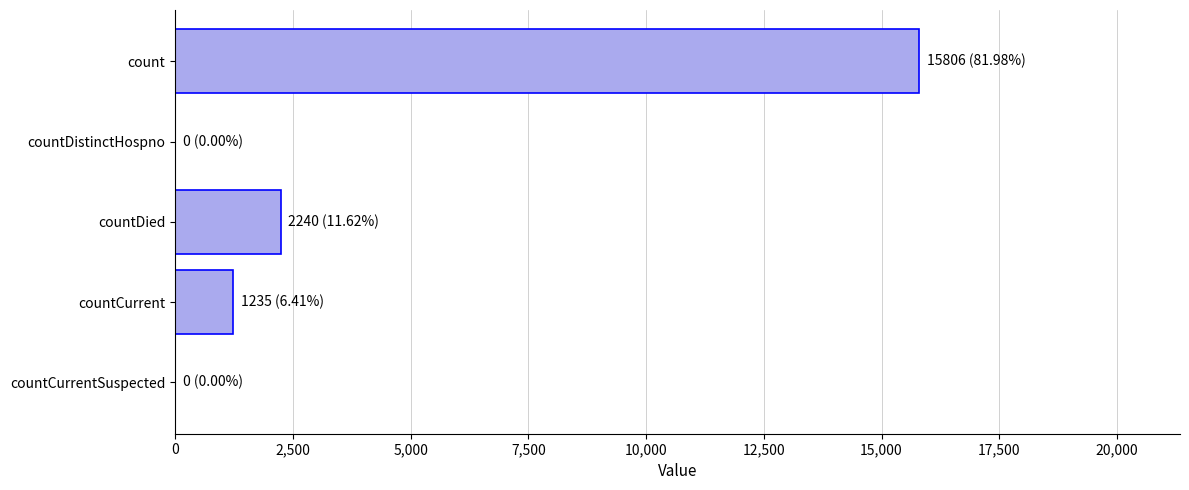

Reading top to bottom, list all the values displayed in this chart.

count=15806	countDistinctHospno=0	countDied=2240	countCurrent=1235	countCurrentSuspected=0